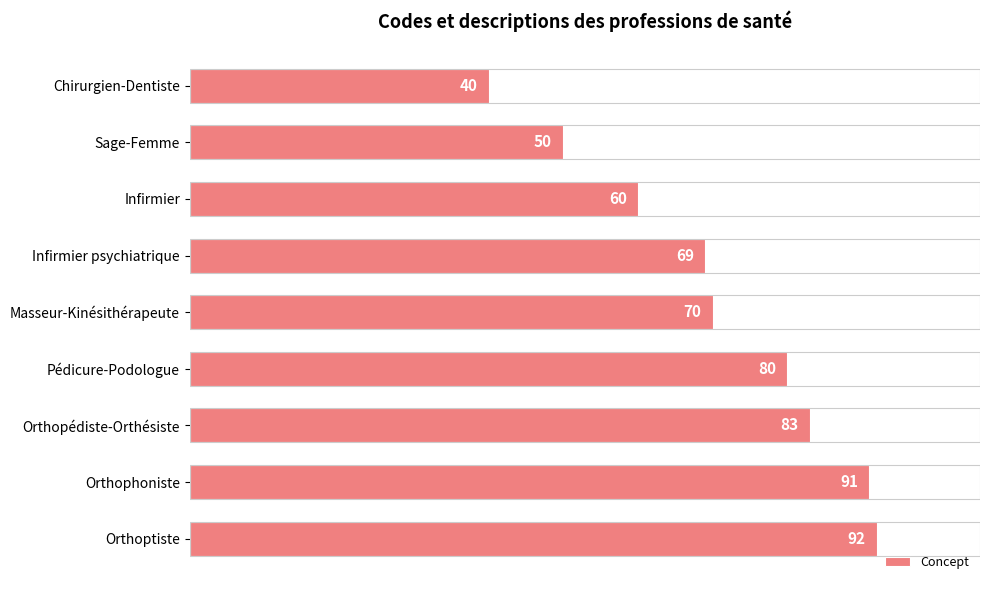

Where is the data nearest to the value 66?

Infirmier psychiatrique